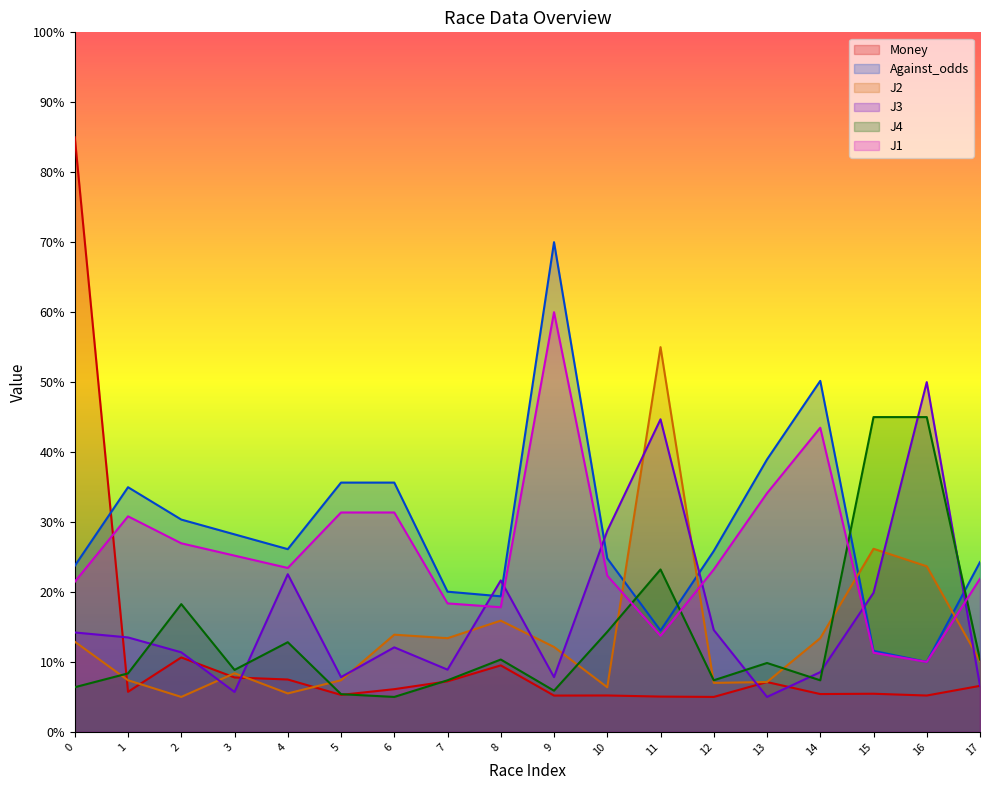

The value of Money at 14 is 9.6. True or false?

False